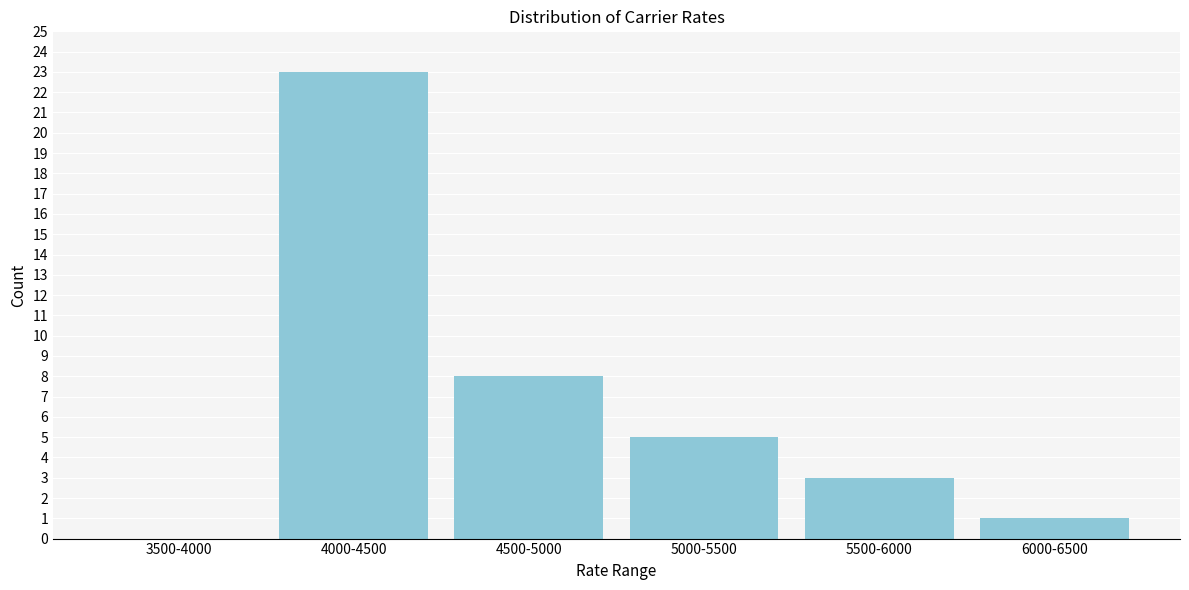

Reading left to right, what are all the values shown in this chart?

3500-4000=0	4000-4500=23	4500-5000=8	5000-5500=5	5500-6000=3	6000-6500=1